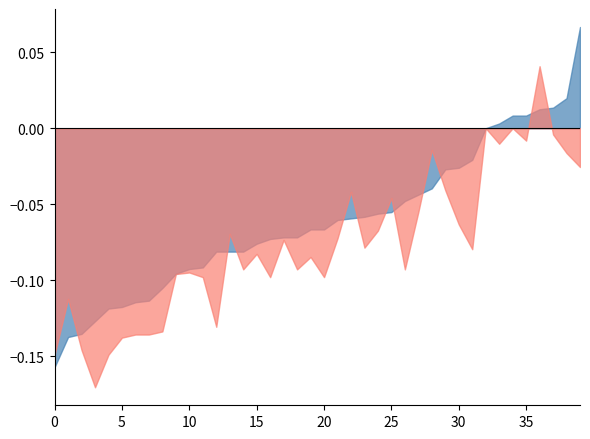

Rank the series by their average value, from lowest to highest.

Close, Open